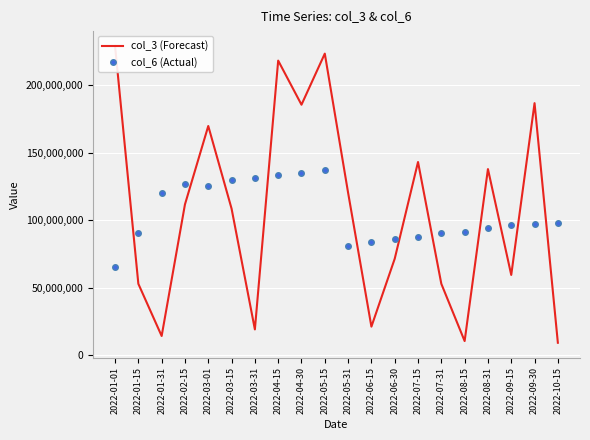

True or false: col_6 (Actual) has a value of 125057640 at 2022-07-15.

False